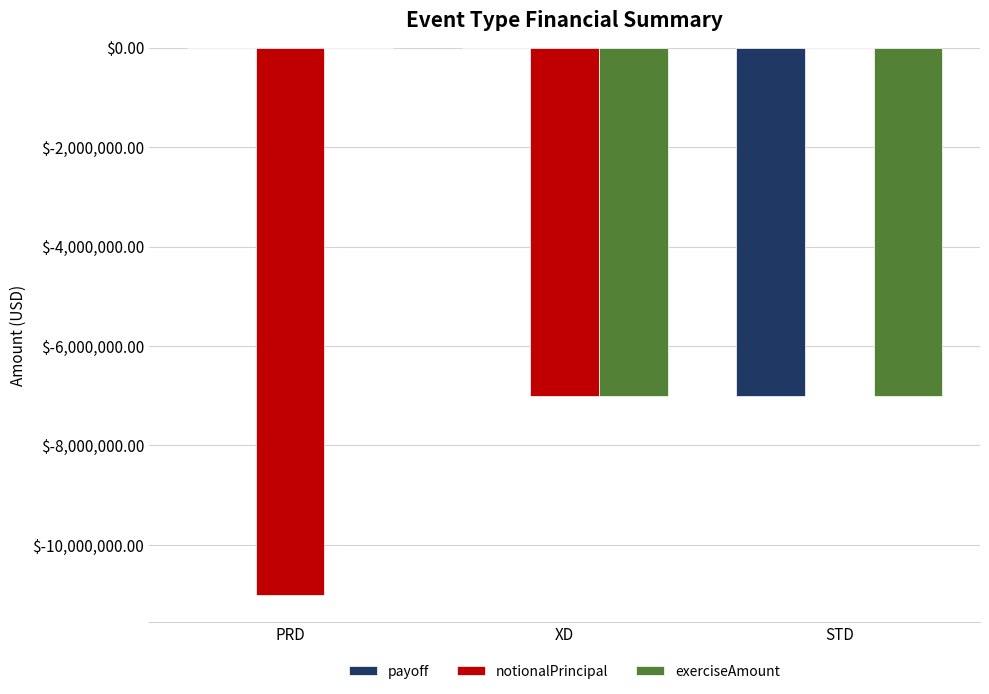

Which series has the largest range (max minus min)?

notionalPrincipal